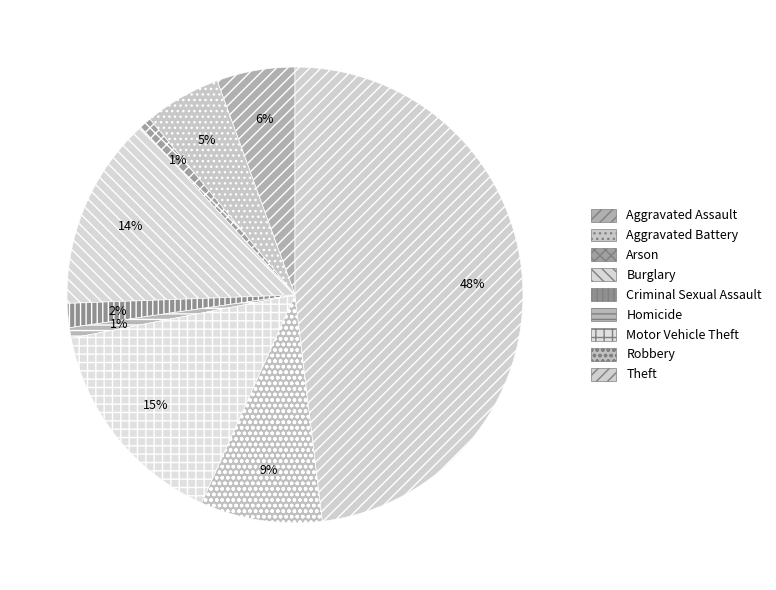

Is Aggravated Assault the majority of the pie?

No